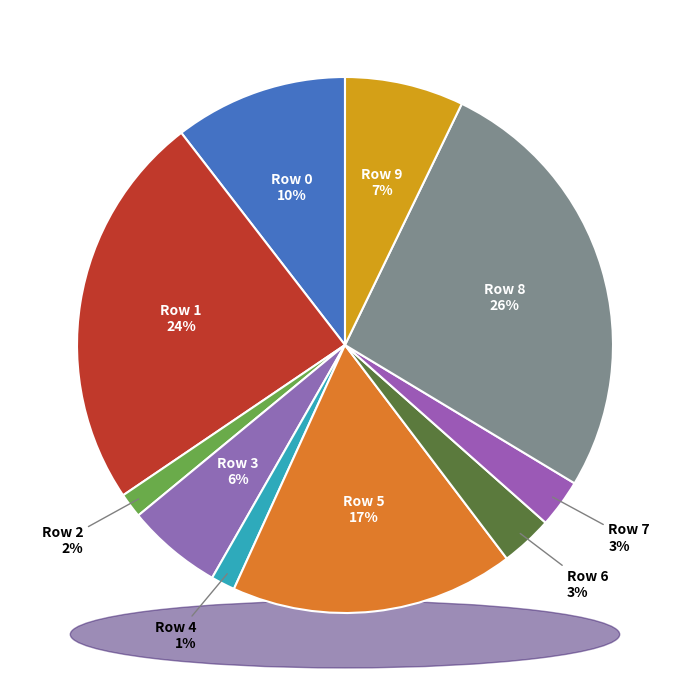

What is the ratio of the value at 0 to the value at 7?

3.6